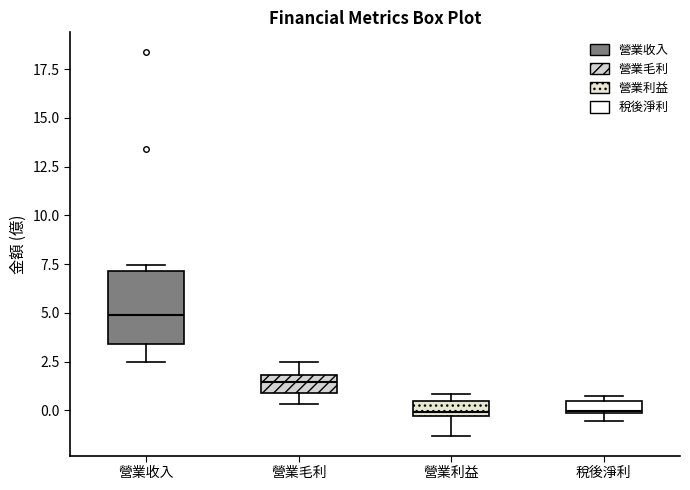

Where is the lower edge of the box for 營業毛利 on the y-axis? The values are not printed on the chart, so give them approximately, as read against the axis.

1.0